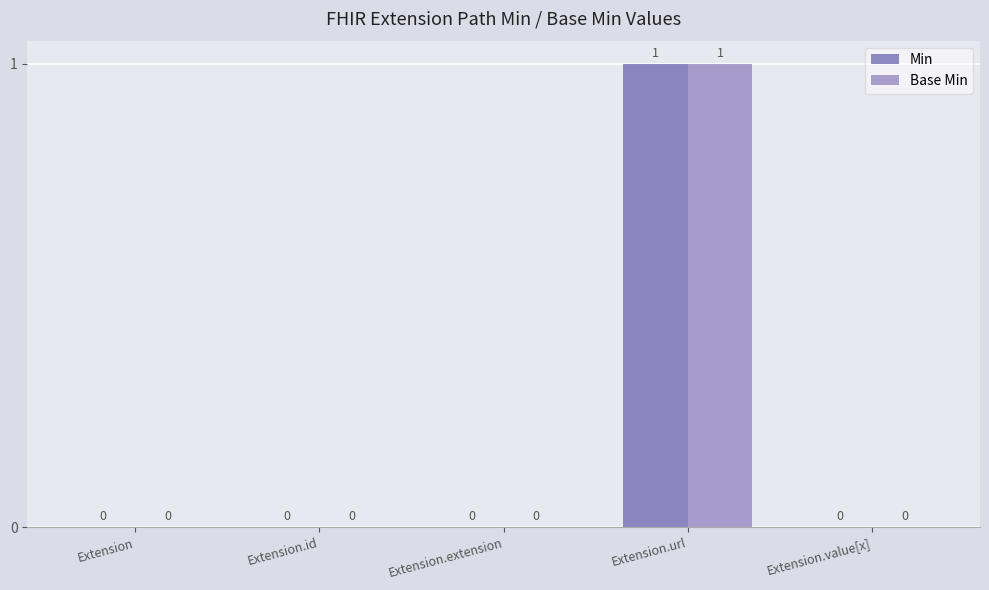

At which category does the chart reach its peak across all series?

Extension.url